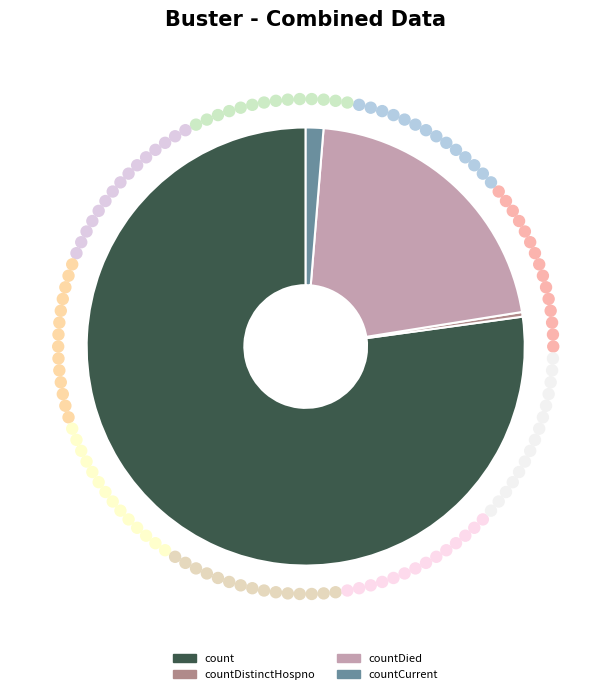

The countCurrent slice represents 1% of the pie. True or false?

True